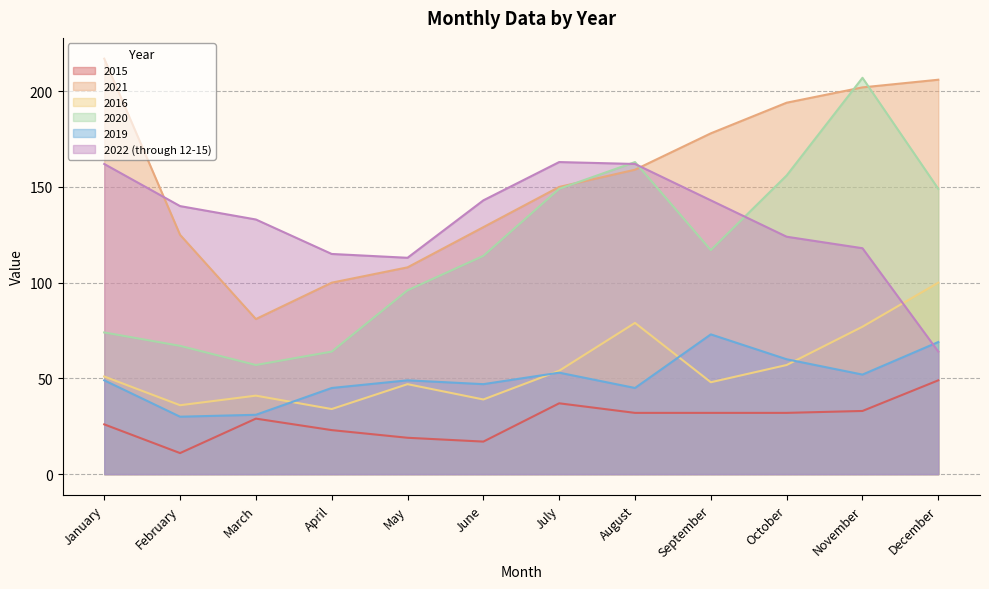

What is the highest value of the 2021 series?

217